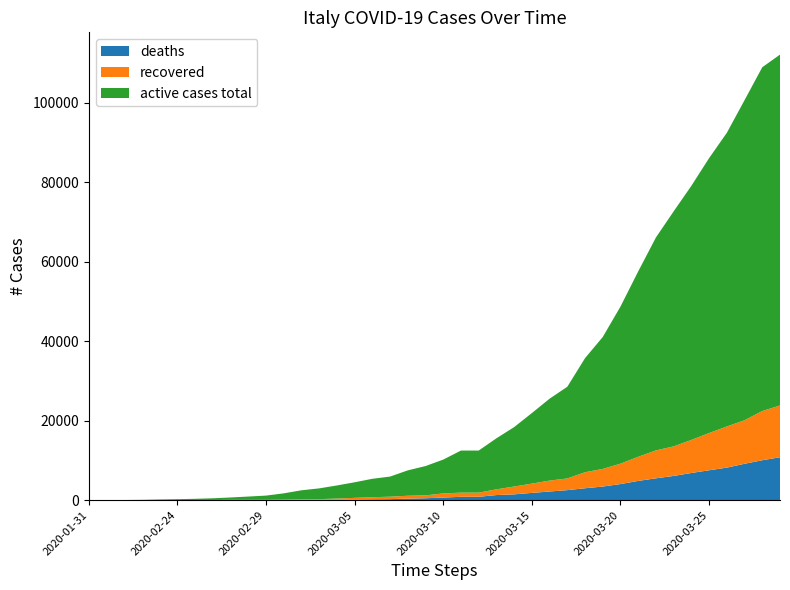

Reading right to left, transcribe all the data shown in this chart.

deaths: 10779	10023	9134	8165	7503	6820	6077	5476	4825	4032	3405	2978	2503	2158	1809	1441	1266	827	827	631	463	366	233	197	148	107	79	52	34	29	21	17	12	10	7	3	2	1	0	0
recovered: 13030	12384	10950	10361	9362	8326	7432	7024	6072	5129	4440	4025	2941	2749	2335	1966	1439	1045	1045	1045	724	724	622	523	414	276	160	149	83	46	46	45	3	1	1	2	1	0	0	0
active cases total: 88274	86498	80539	73880	69176	63927	59138	53578	46638	39533	33190	28710	23073	20603	17750	14955	12839	10590	10590	8514	7375	6387	5061	4636	3916	3296	2706	2263	1577	1053	821	593	438	311	221	150	59	19	3	2